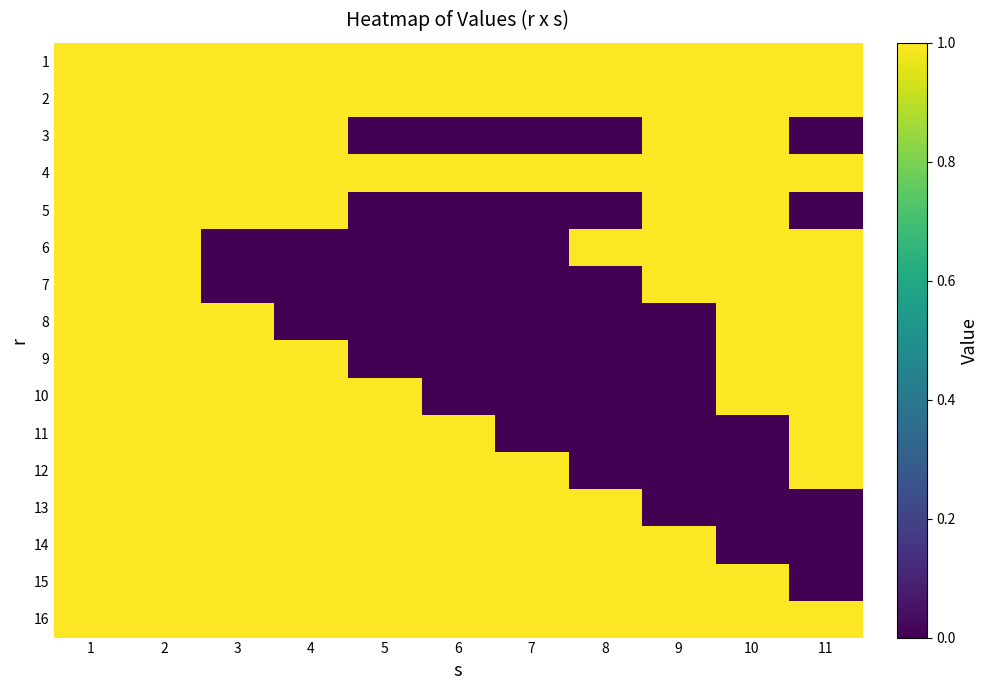

List the series in order of their peak value, highest first.

1, 2, 3, 4, 5, 6, 7, 8, 9, 10, 11, 12, 13, 14, 15, 16